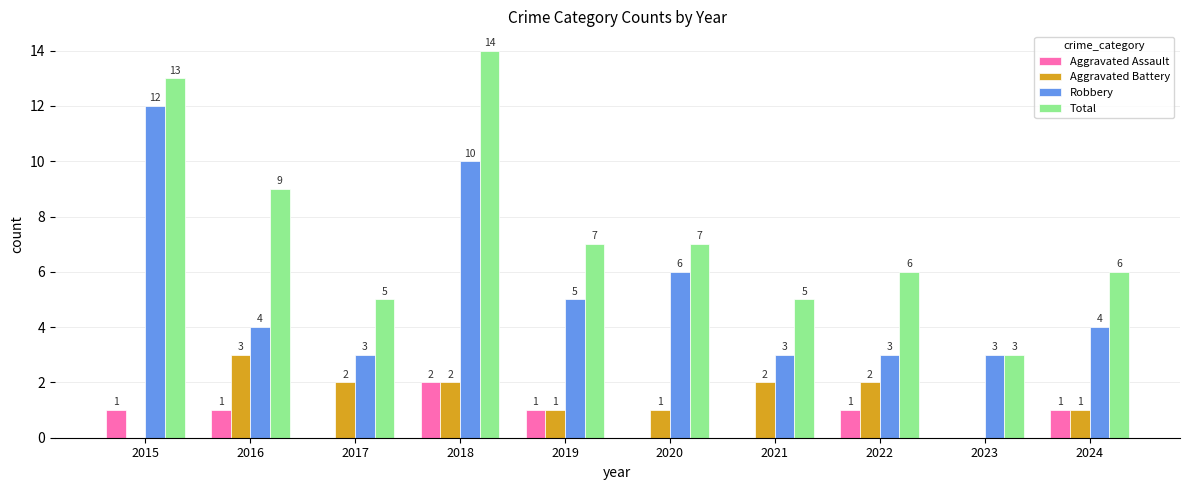

What is the sum of all Aggravated Assault values?

7